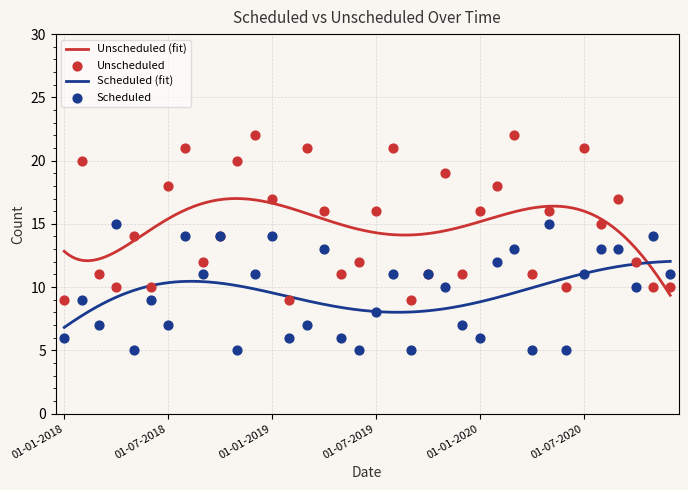

At which category is the sum across all series the highest?

01-08-2018